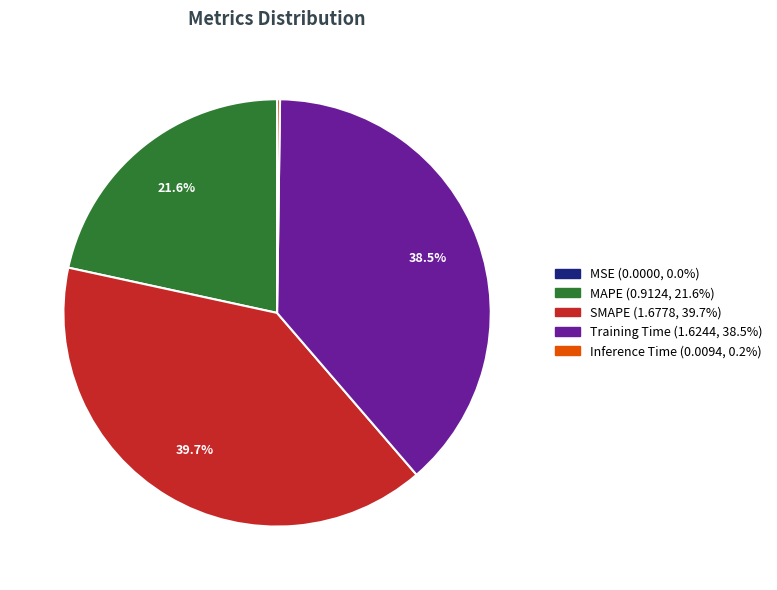

Approximately how many times larger is the value at Training Time compared to SMAPE?

1.0